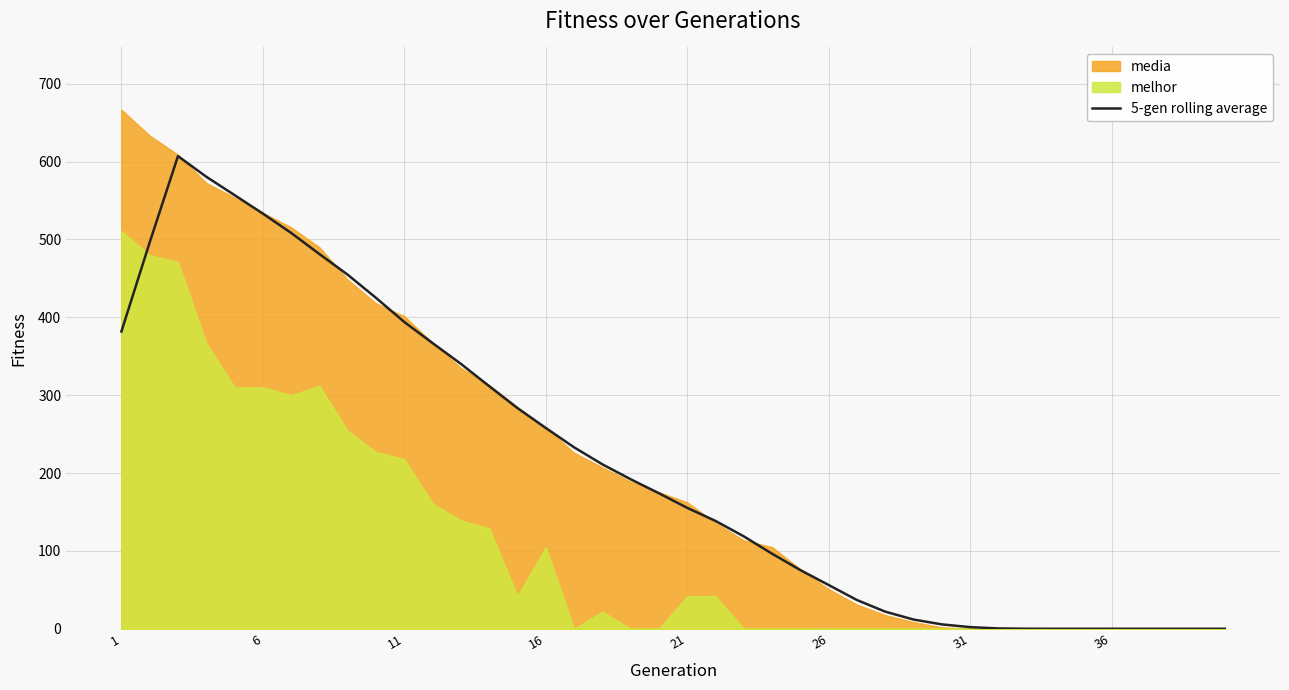

What is the greatest value displayed?

607.1